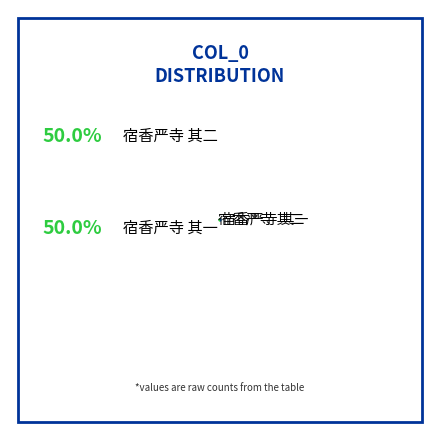

To the nearest percent, what is the average slice percentage?

50%